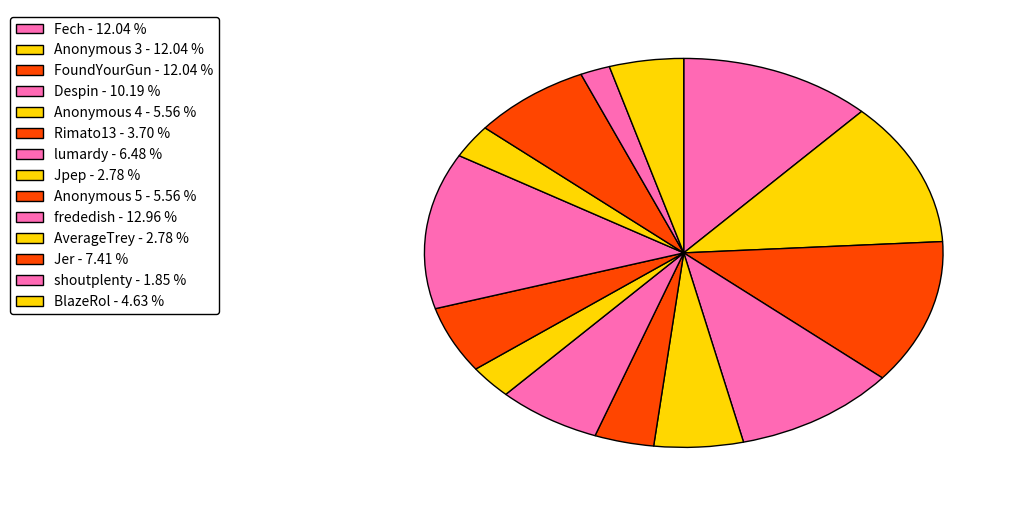

Count the number of slices in the pie.

14